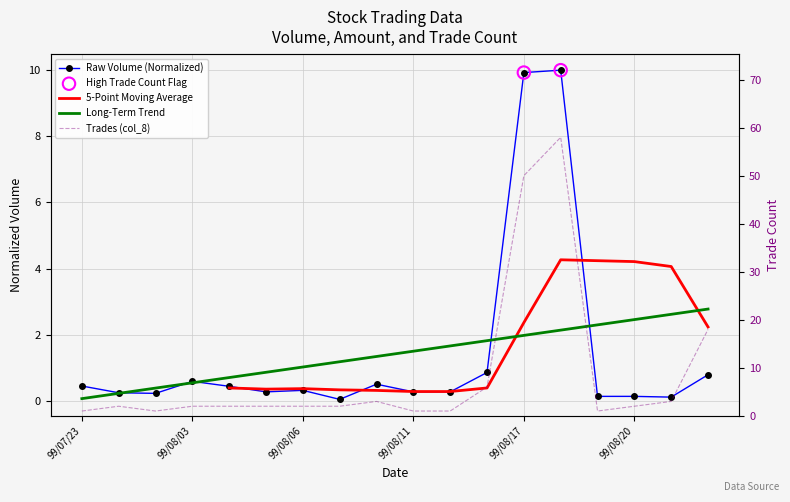

At which category is the sum across all series the highest?

99/08/18